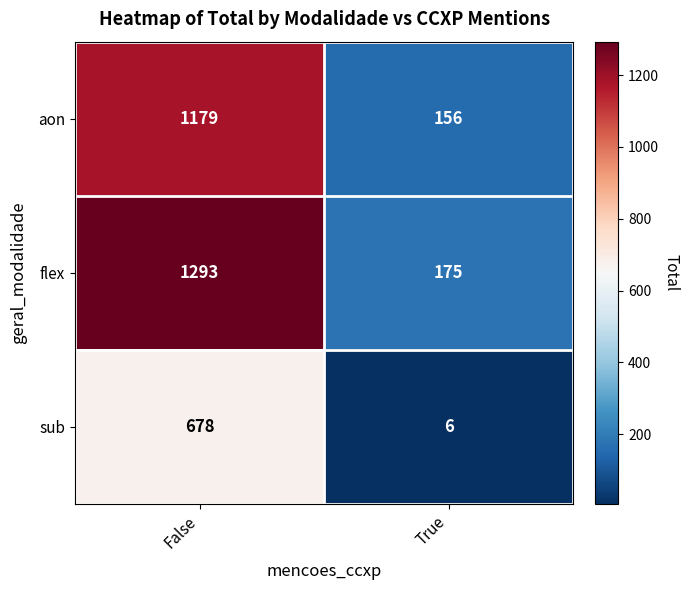

What is the sum of all sub values?

684